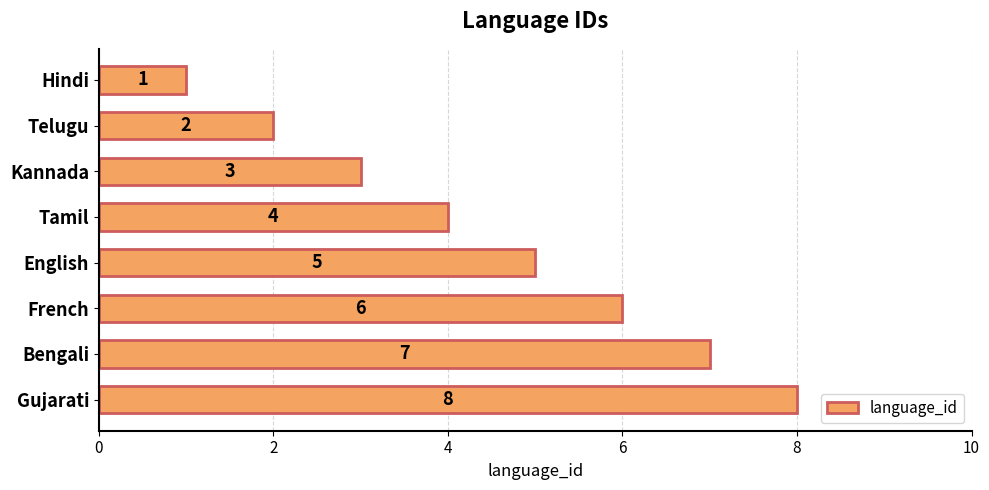

What is the value of the 8th bar from the top?

8